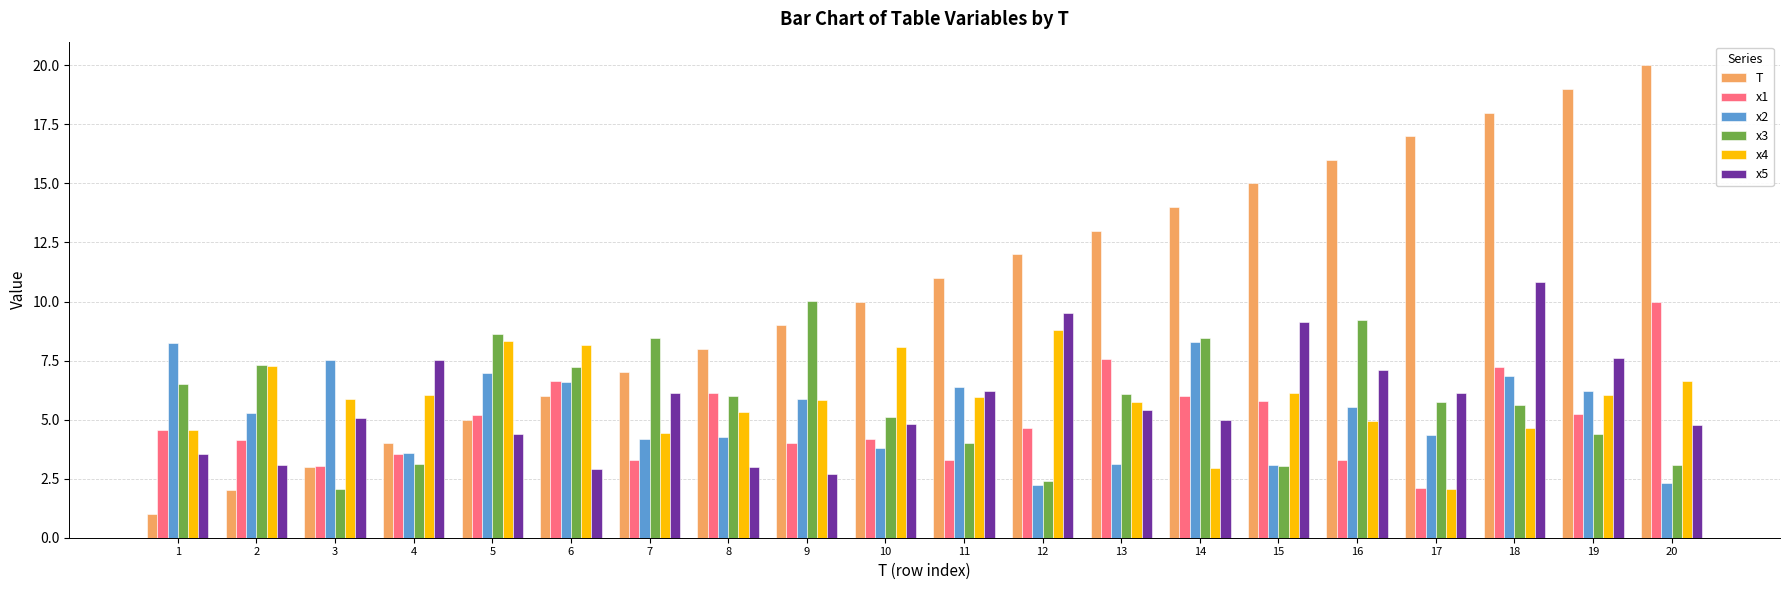

Where is x2 nearest to the value 5?

2